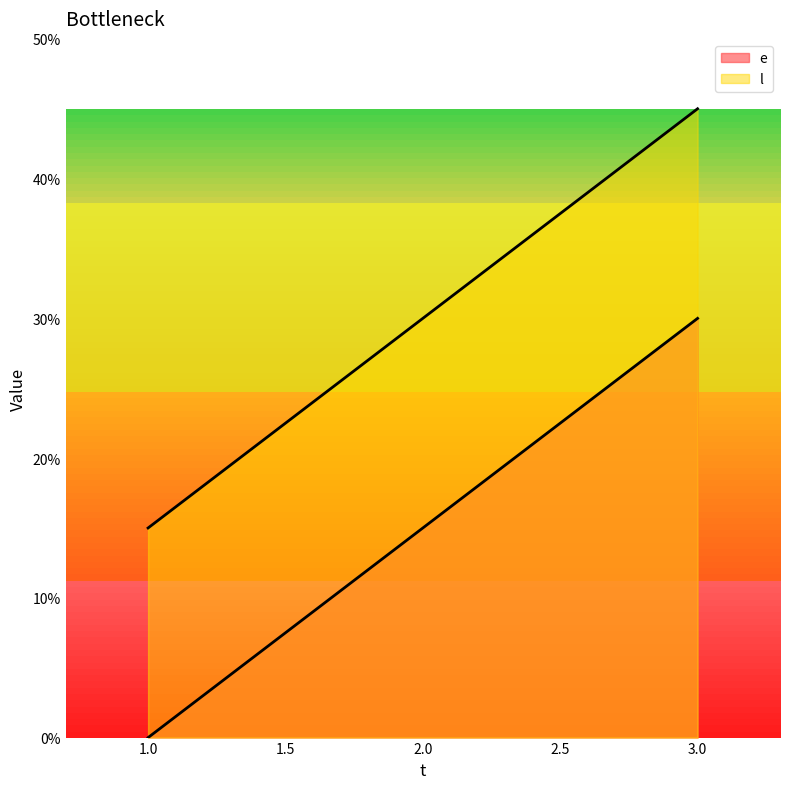

Rank the series by their maximum value, from highest to lowest.

l, e